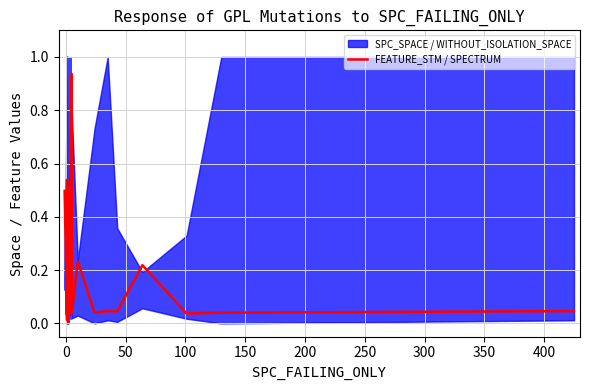

Does the chart display data point markers on the line(s)?

No